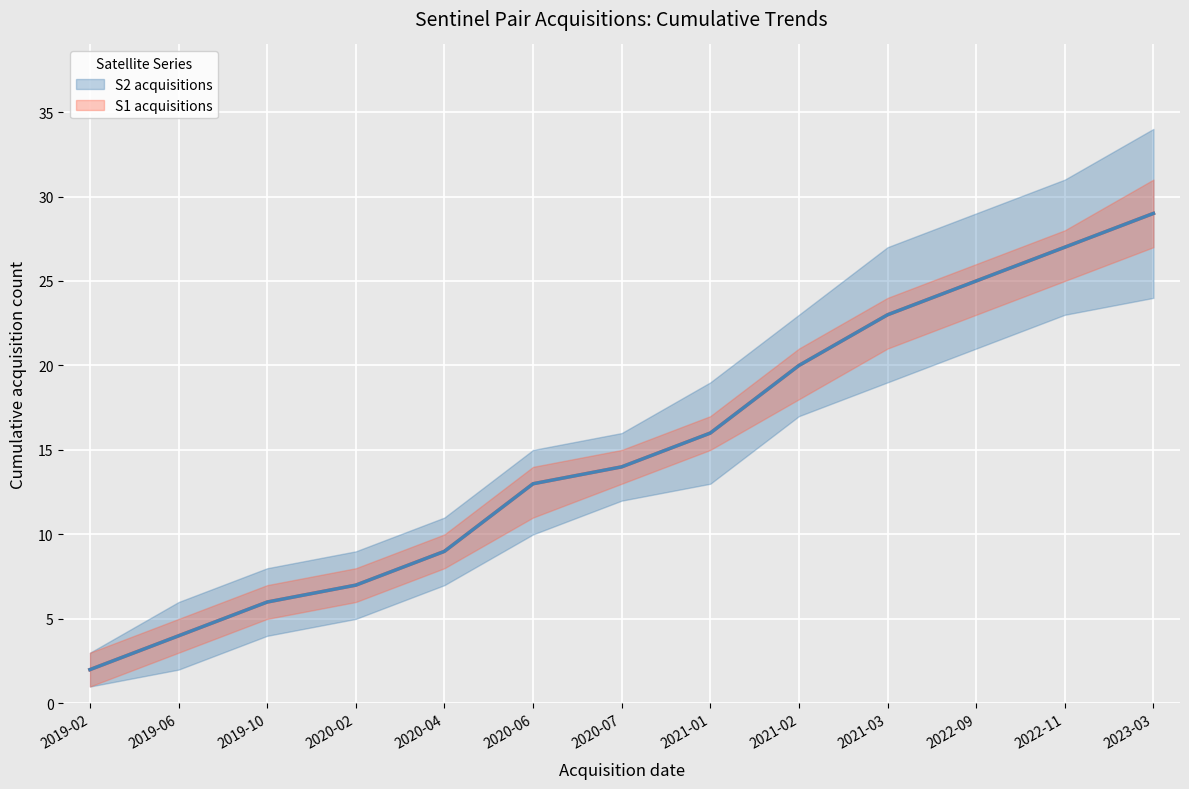

True or false: S2 acquisitions and S1 acquisitions cross at least once.

False